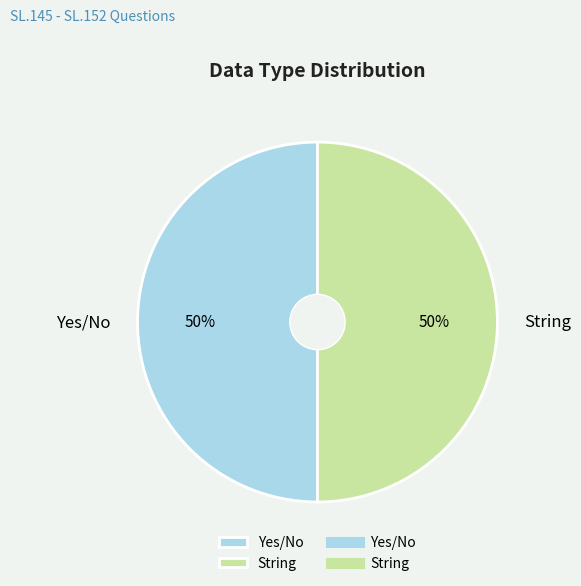

How many segments does this pie chart have?

2